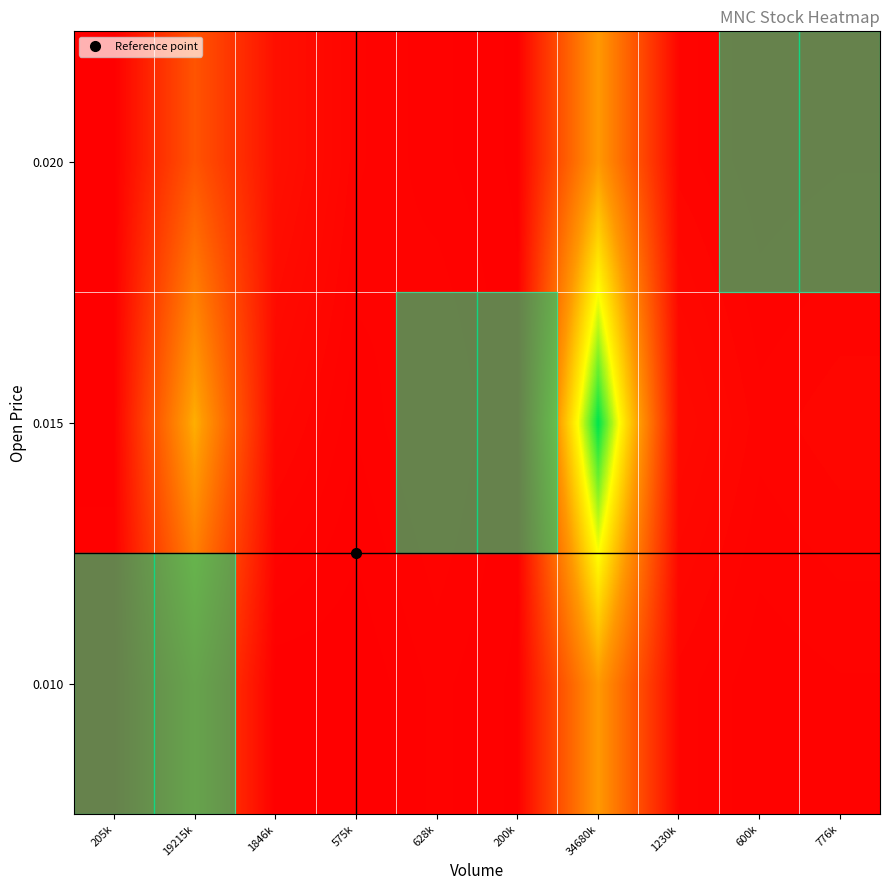

Reading left to right, what are all the values shown in this chart?

0.010: 205k=0.0	19215k=0.3	1846k=0.0	575k=0.0	628k=0.0	200k=0.0	34680k=0.5	1230k=0.0	600k=0.0	776k=0.0
0.015: 205k=0.0	19215k=0.6	1846k=0.0	575k=0.0	628k=0.0	200k=0.0	34680k=1.0	1230k=0.0	600k=0.0	776k=0.0
0.020: 205k=0.0	19215k=0.3	1846k=0.1	575k=0.0	628k=0.0	200k=0.0	34680k=0.5	1230k=0.0	600k=0.0	776k=0.0